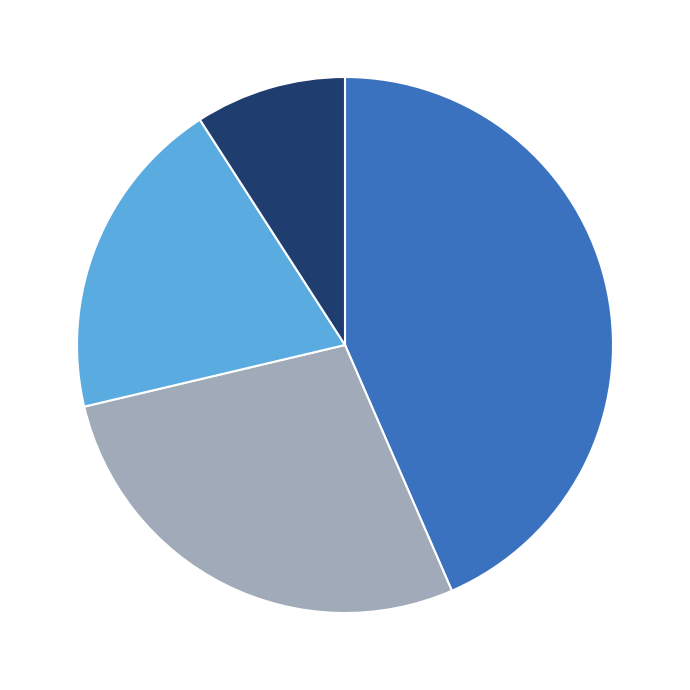

How many segments does this pie chart have?

4